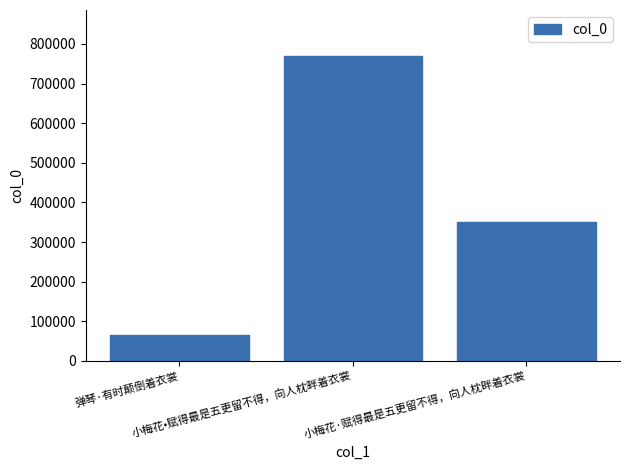

Reading left to right, what are all the values shown in this chart?

弹琴·有时颠倒着衣裳=66110	小梅花•赋得最是五更留不得，向人枕畔着衣裳=770106	小梅花·赋得最是五更留不得，向人枕畔着衣裳=350897